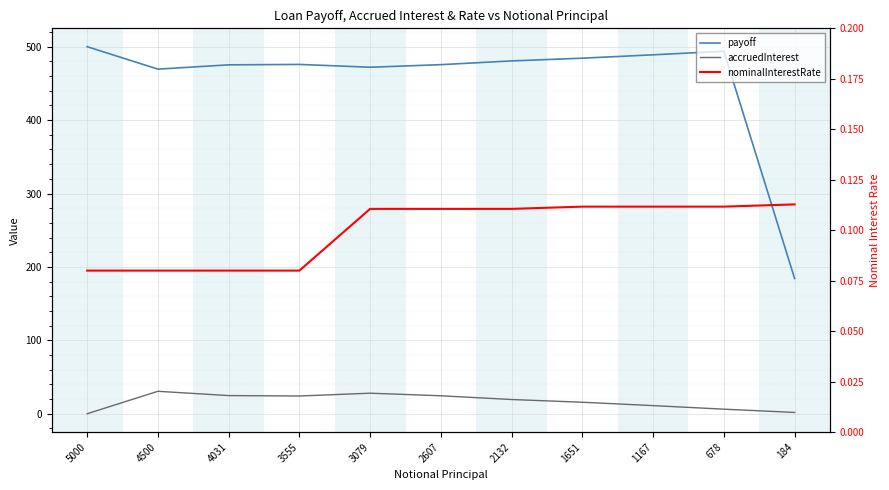

True or false: nominalInterestRate has a value of 0.1 at 1167.

True